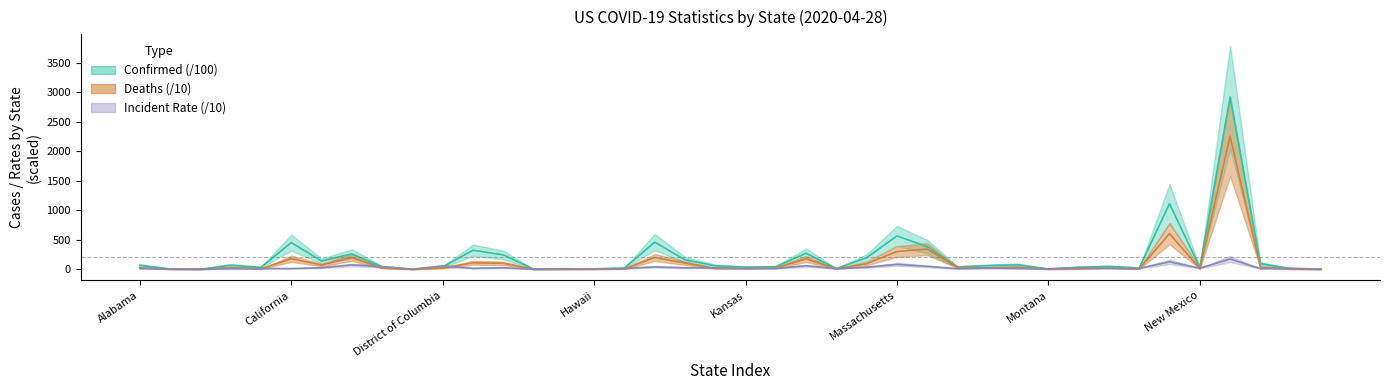

What is the sum of all Deaths values?

5049.7